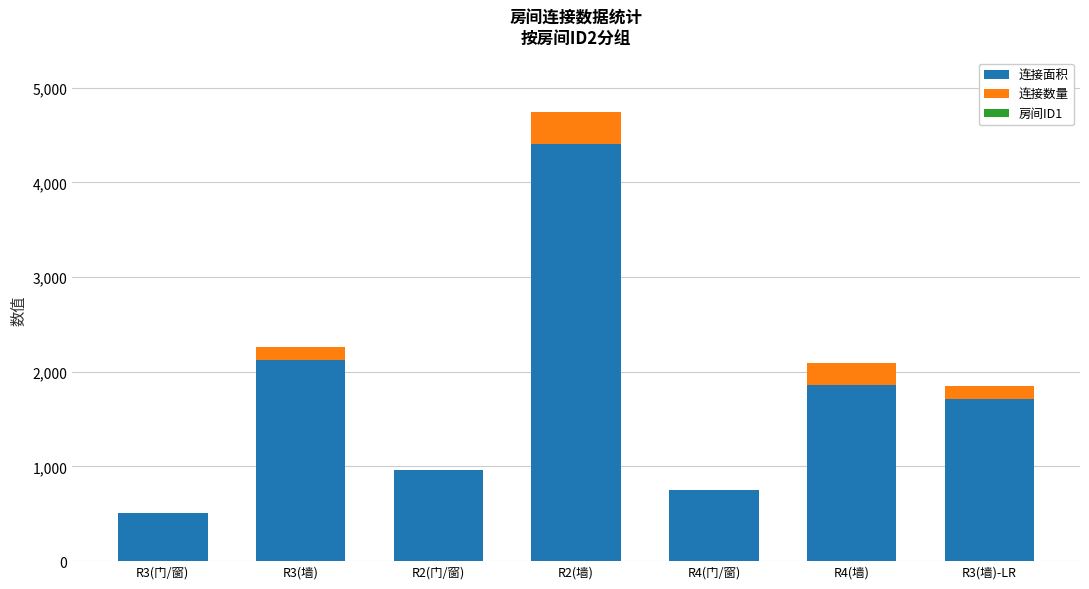

At which category is the sum across all series the highest?

R2(墙)